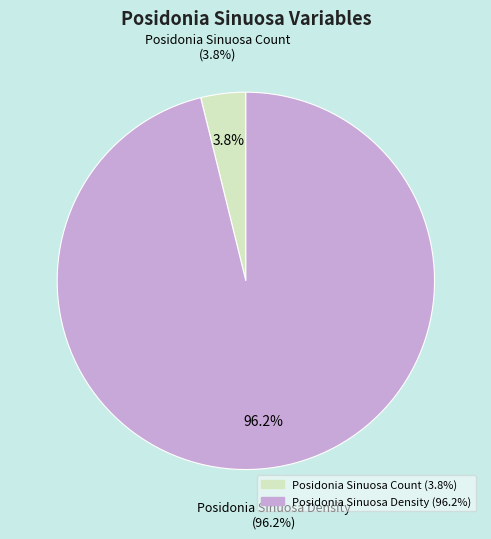

Combined, do Posidonia Sinuosa Count and Posidonia Sinuosa Density account for over 50%?

Yes